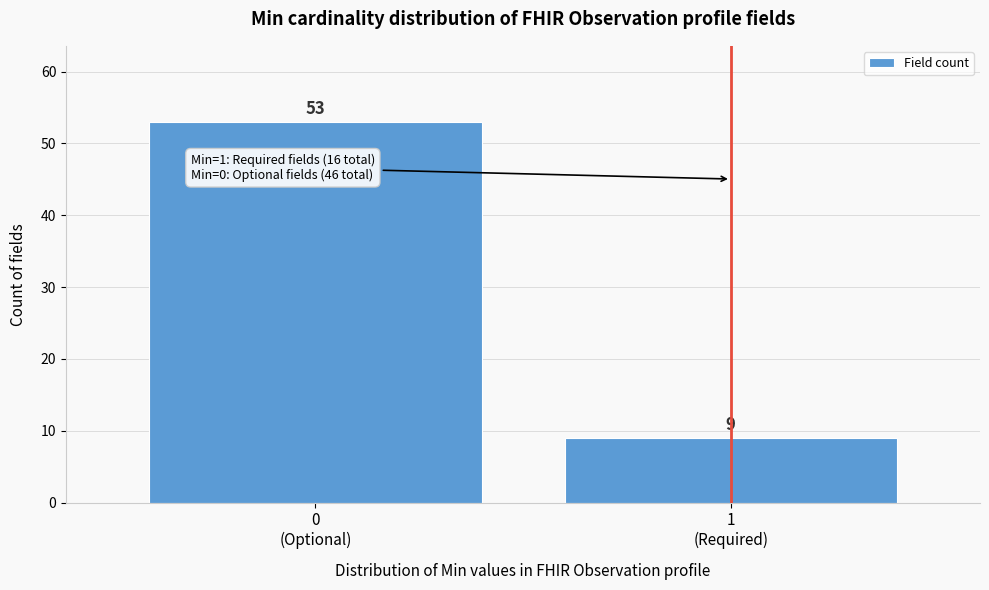

Reading left to right, extract all data points from this chart.

53	9